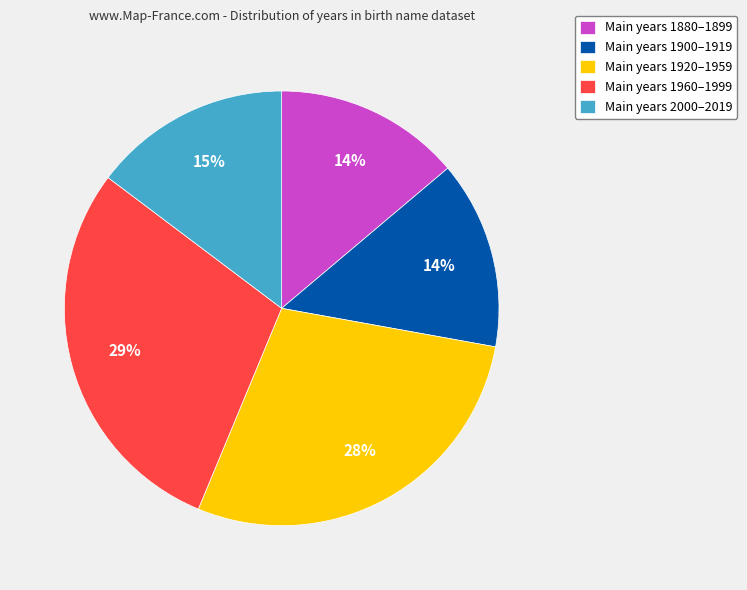

The Main years 2000–2019 slice represents 15% of the pie. True or false?

True